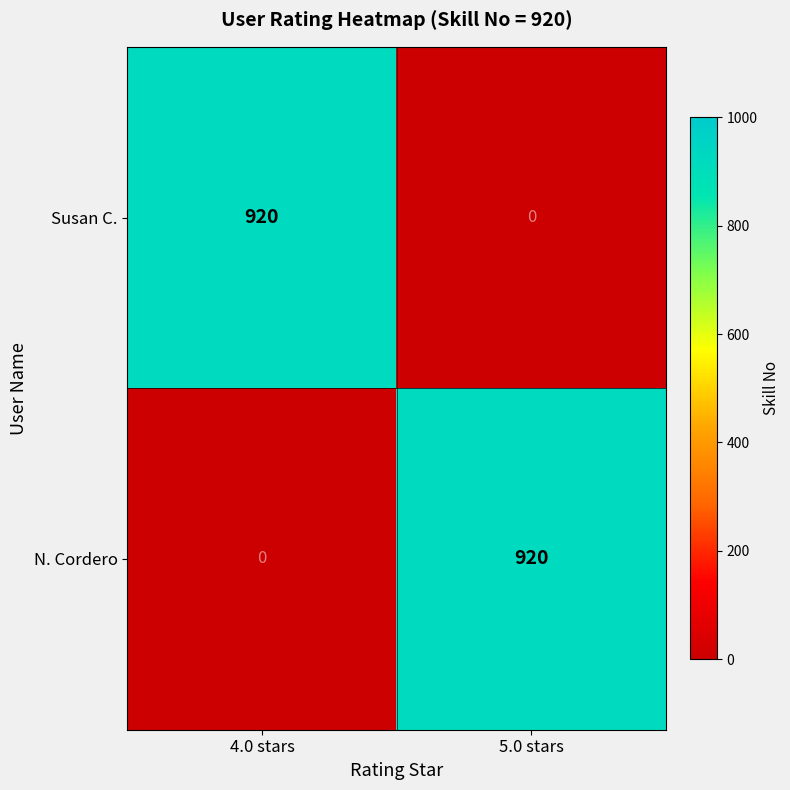

What is the difference between the highest and lowest values at 4.0 stars?

920